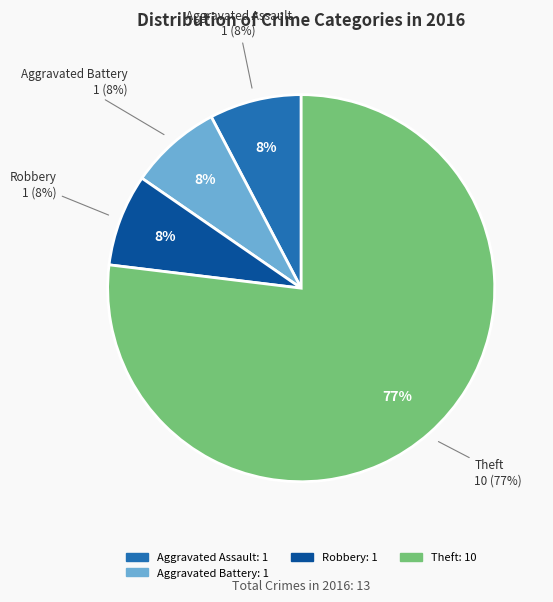

Combined, what portion of the pie is Aggravated Battery and Robbery?

15.4%